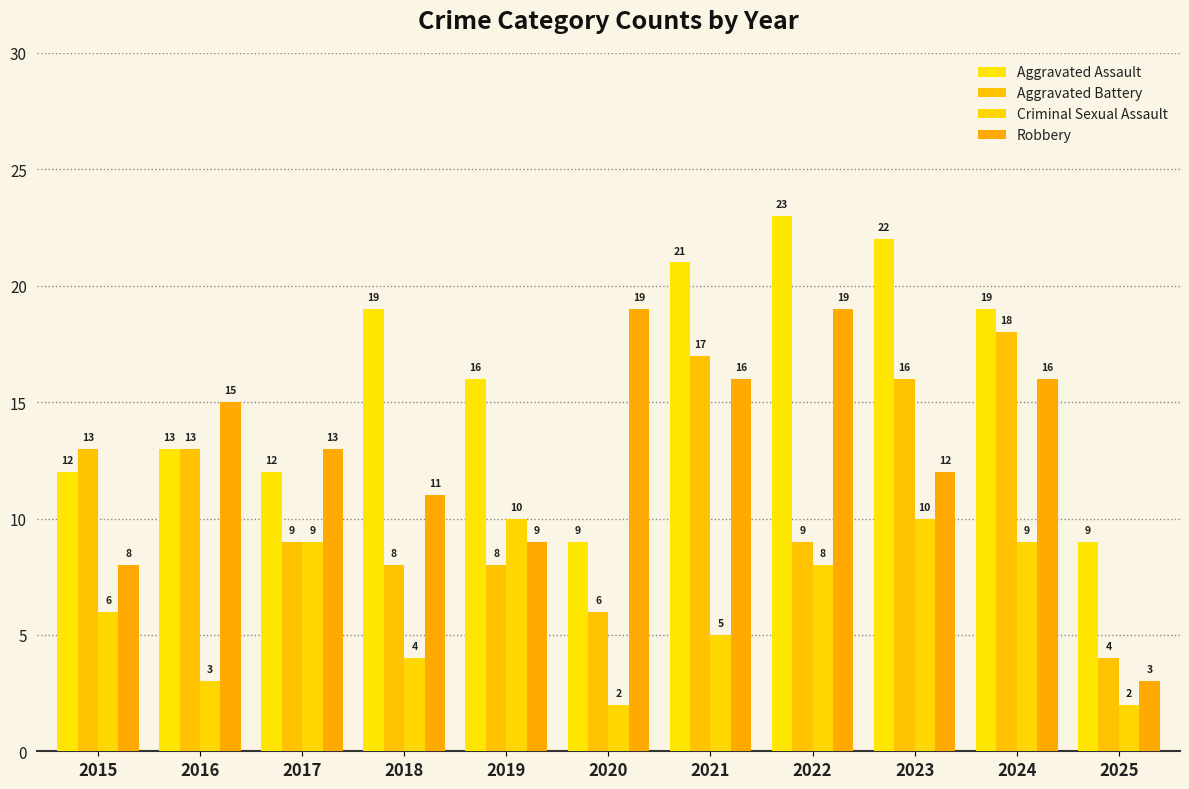

What is the total value across all series at 2015?

39